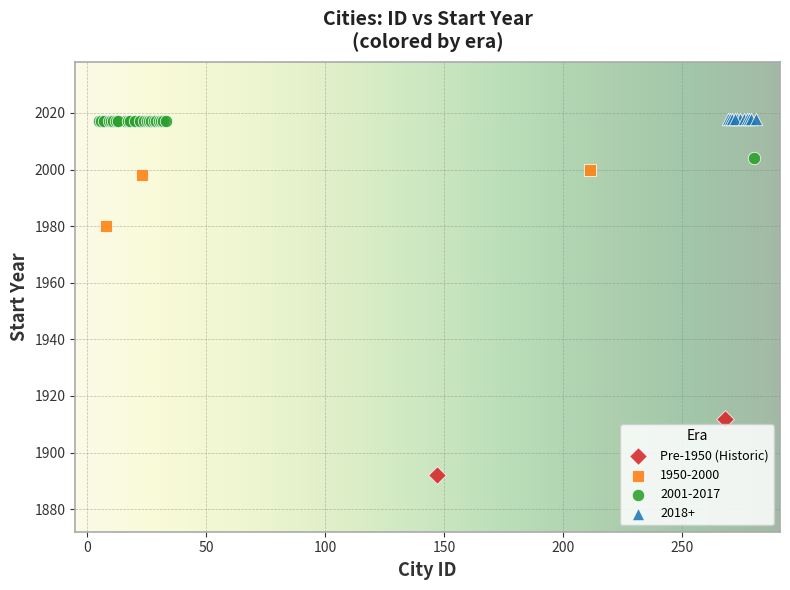

What are all the series names shown in the legend?

Pre-1950 (Historic), 1950-2000, 2001-2017, 2018+